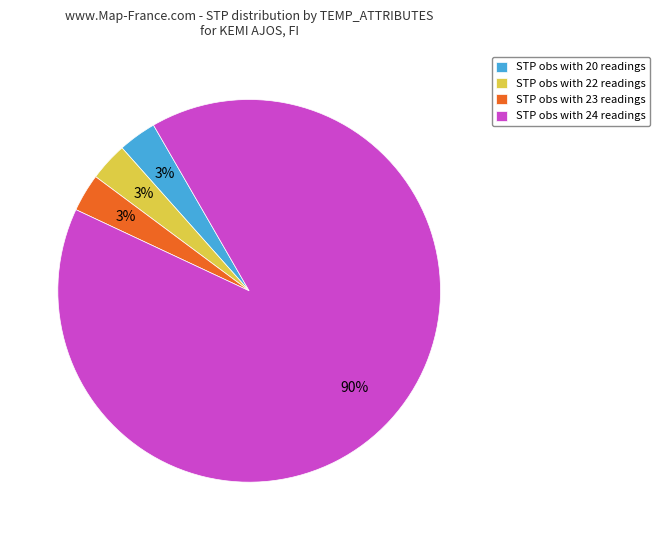

True or false: STP obs with 20 readings accounts for 14% of the total.

False